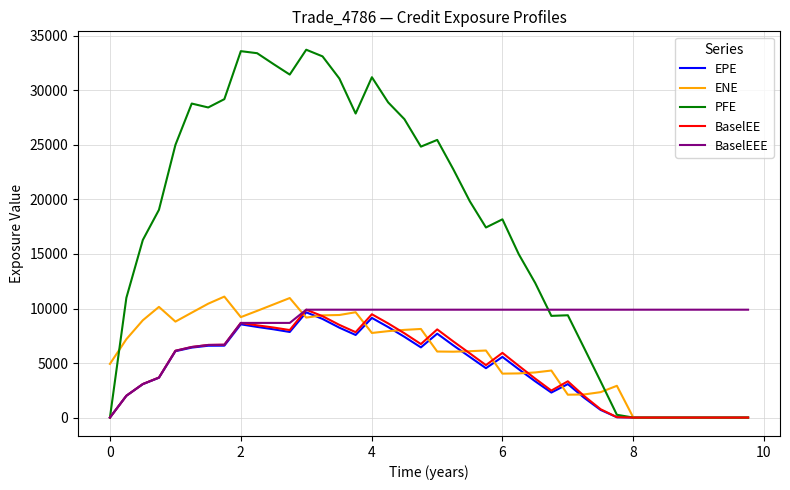

Which series has the largest total across all categories?

PFE